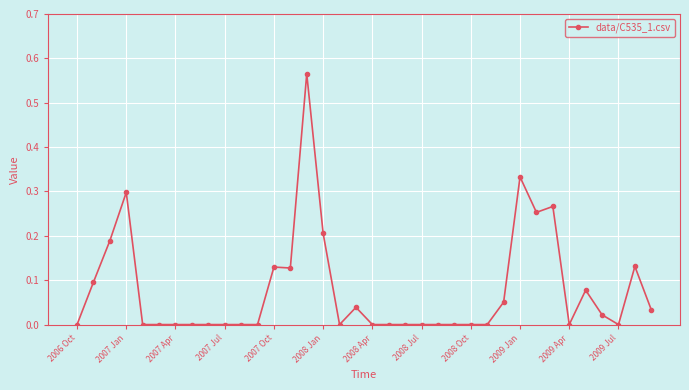

True or false: there are more than 1 points higher than both neighbors.

True